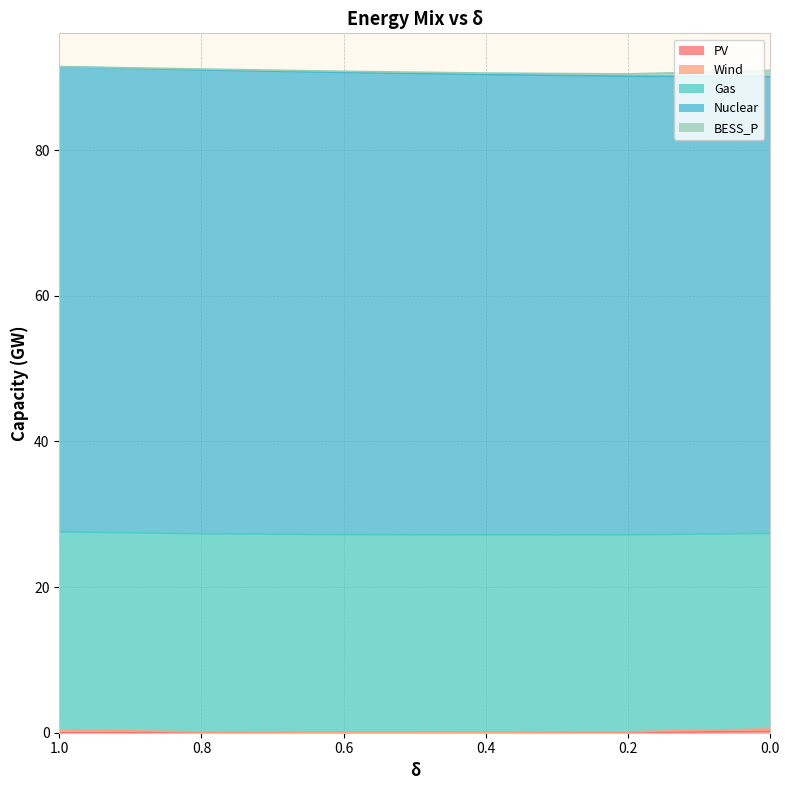

Between 1.0 and 0.0, which series saw the biggest shift?

Nuclear